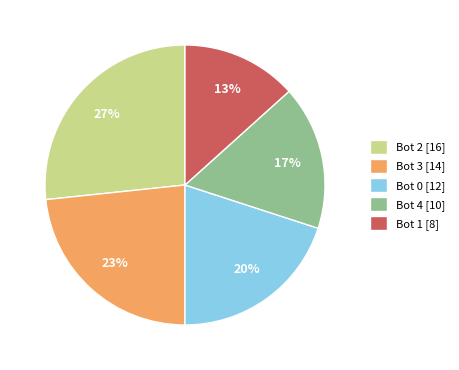

Which category has the smallest portion of the pie?

Bot 1